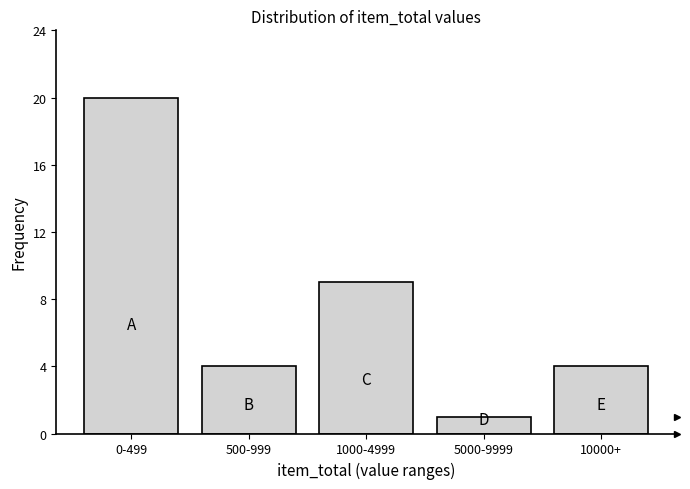

Reading left to right, extract all data points from this chart.

20	4	9	1	4